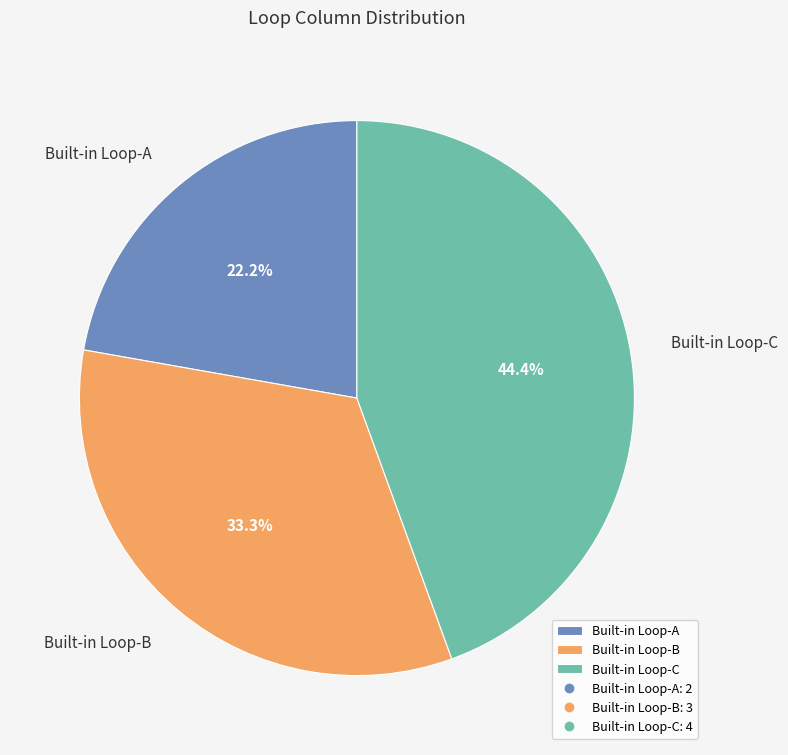

What is the largest slice in the pie chart?

Built-in Loop-C